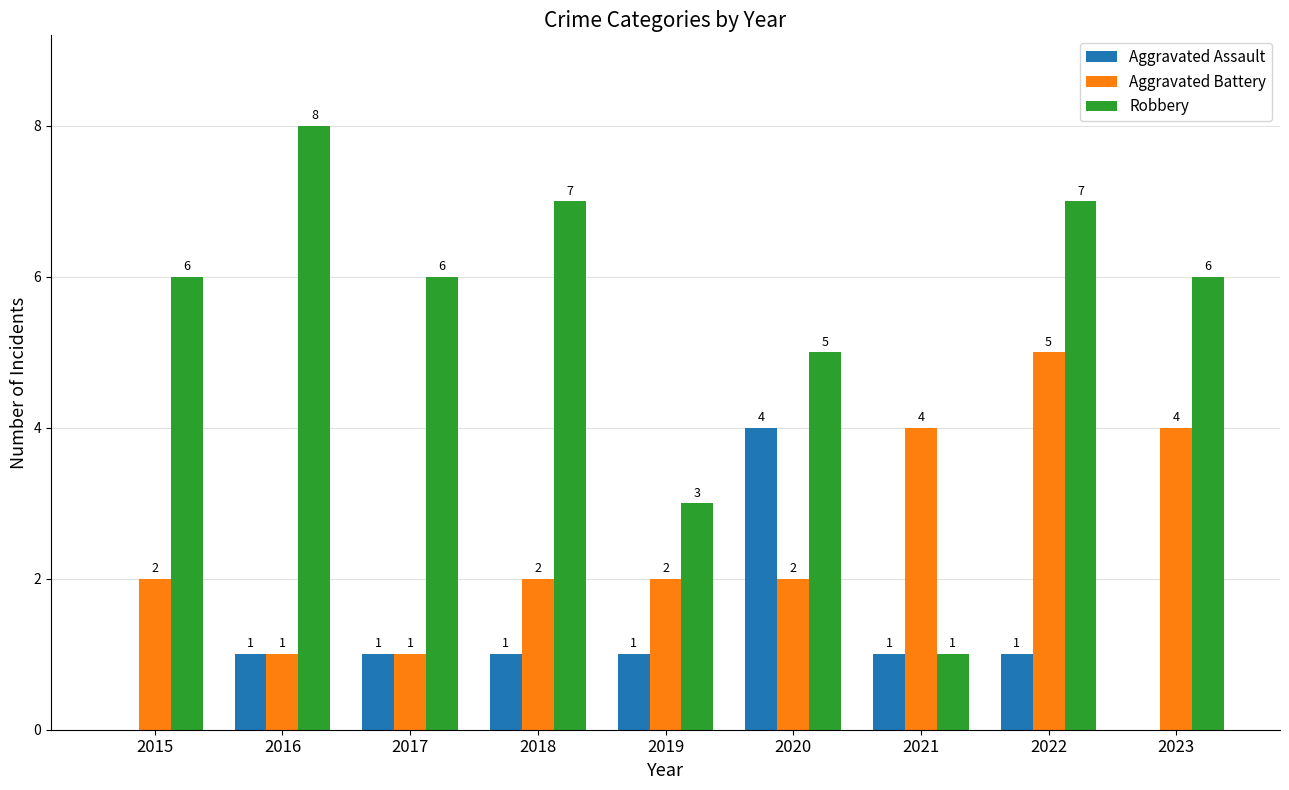

How many Aggravated Assault values are between 1 and 2?

6